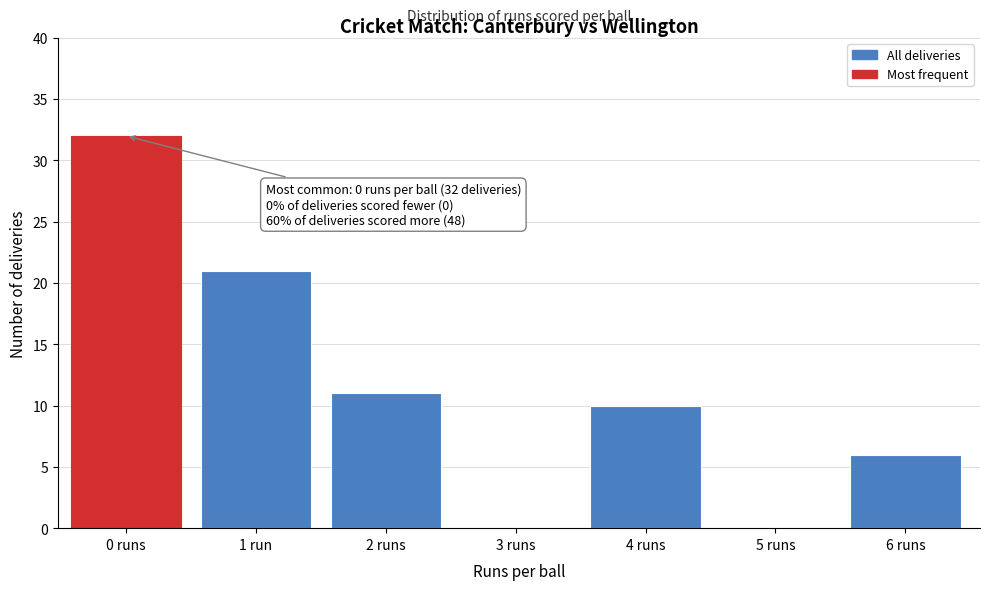

Reading left to right, what are all the values shown in this chart?

0 runs=32	1 run=21	2 runs=11	3 runs=0	4 runs=10	5 runs=0	6 runs=6